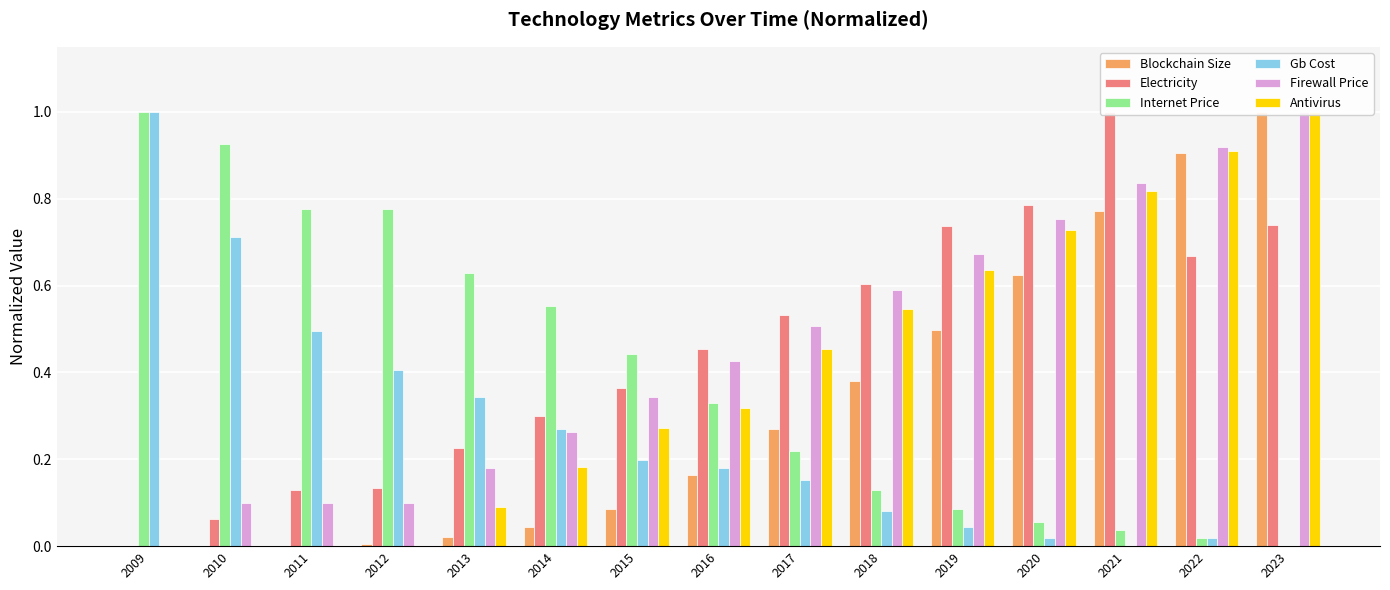

What is the spread (max minus min) of values at 2015?

0.4